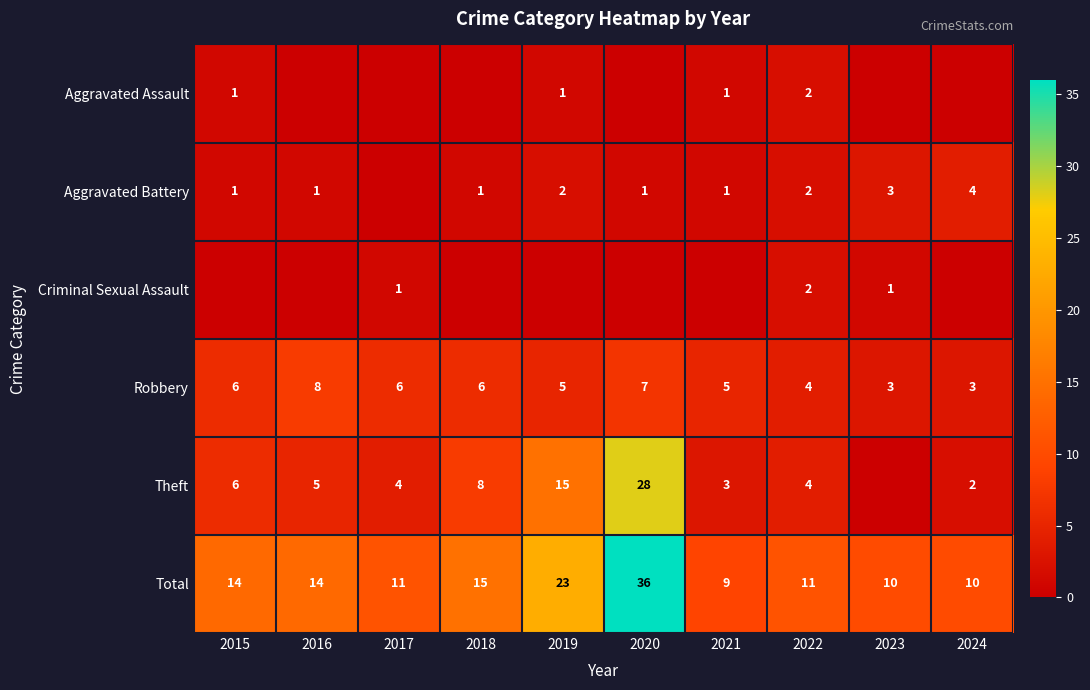

What is the average value of the Total series?

15